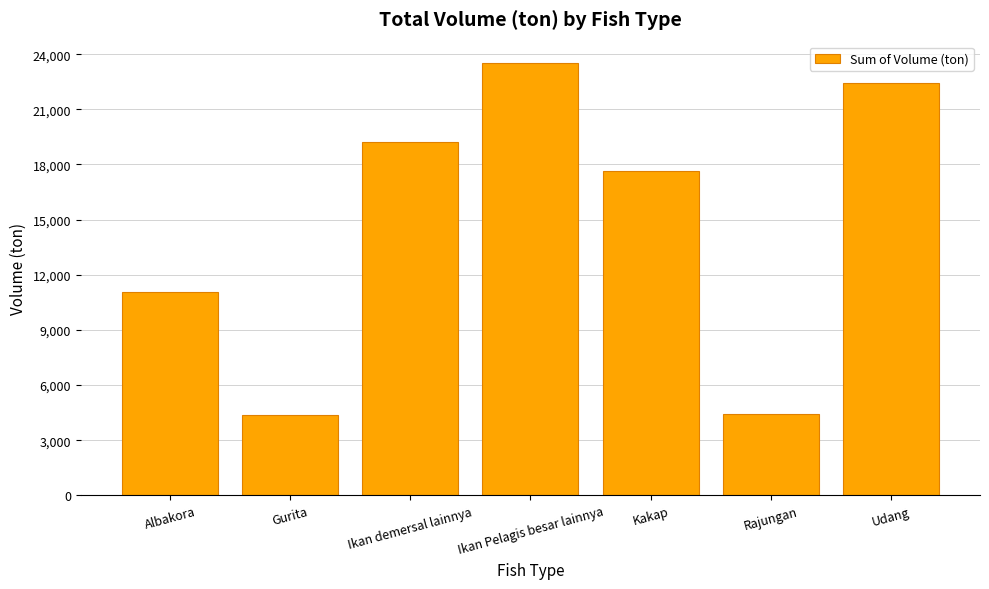

What is the greatest value displayed?

23507